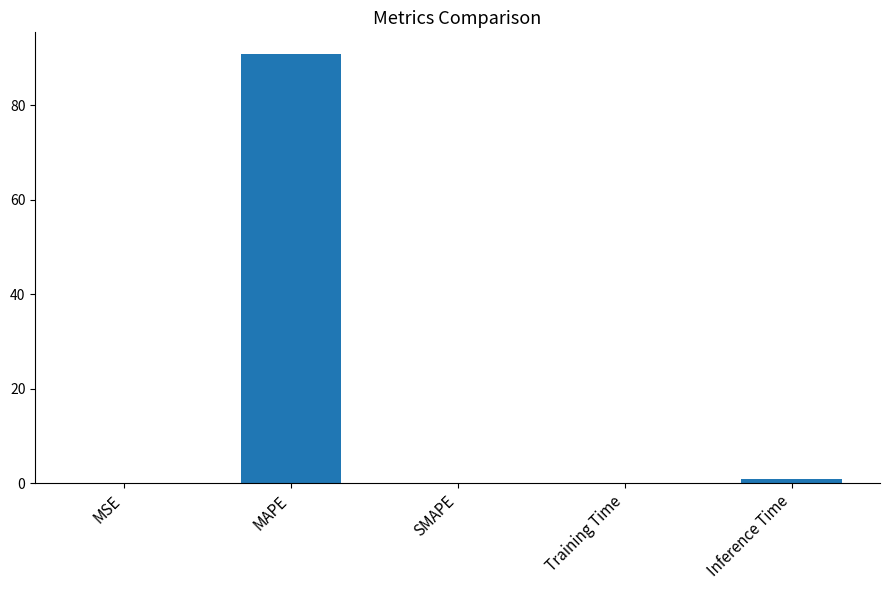

Count the number of categories in the chart.

5